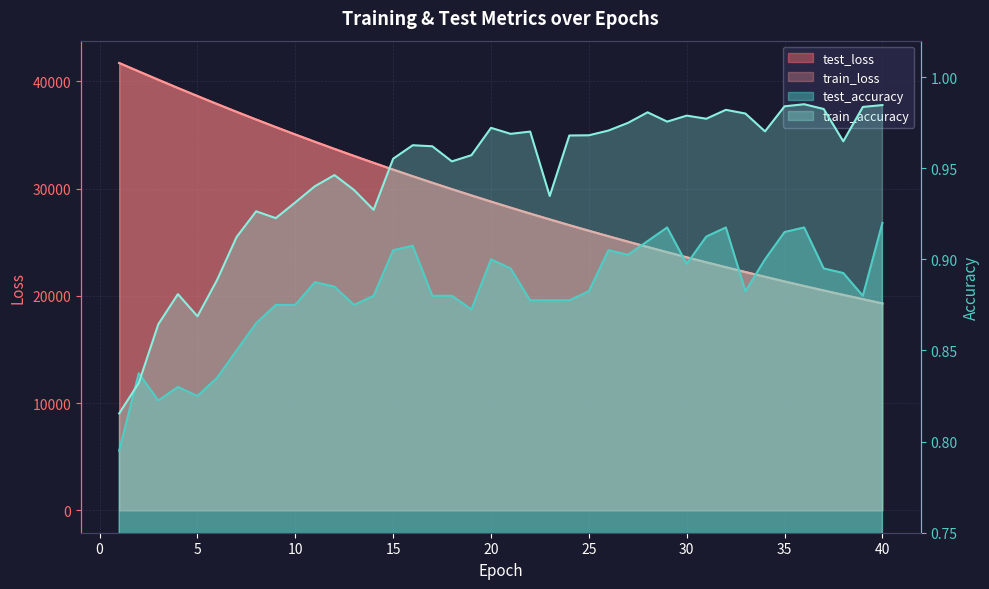

How many data points does each series have?

40